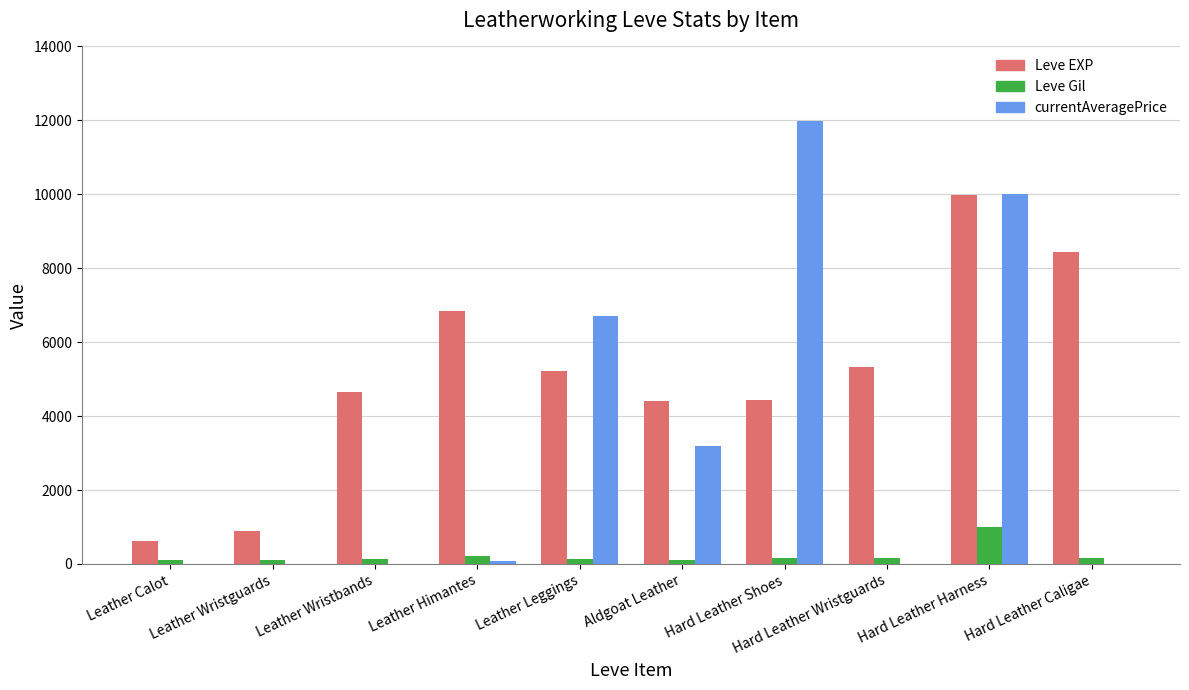

Which series changed the most between Leather Himantes and Hard Leather Shoes?

currentAveragePrice